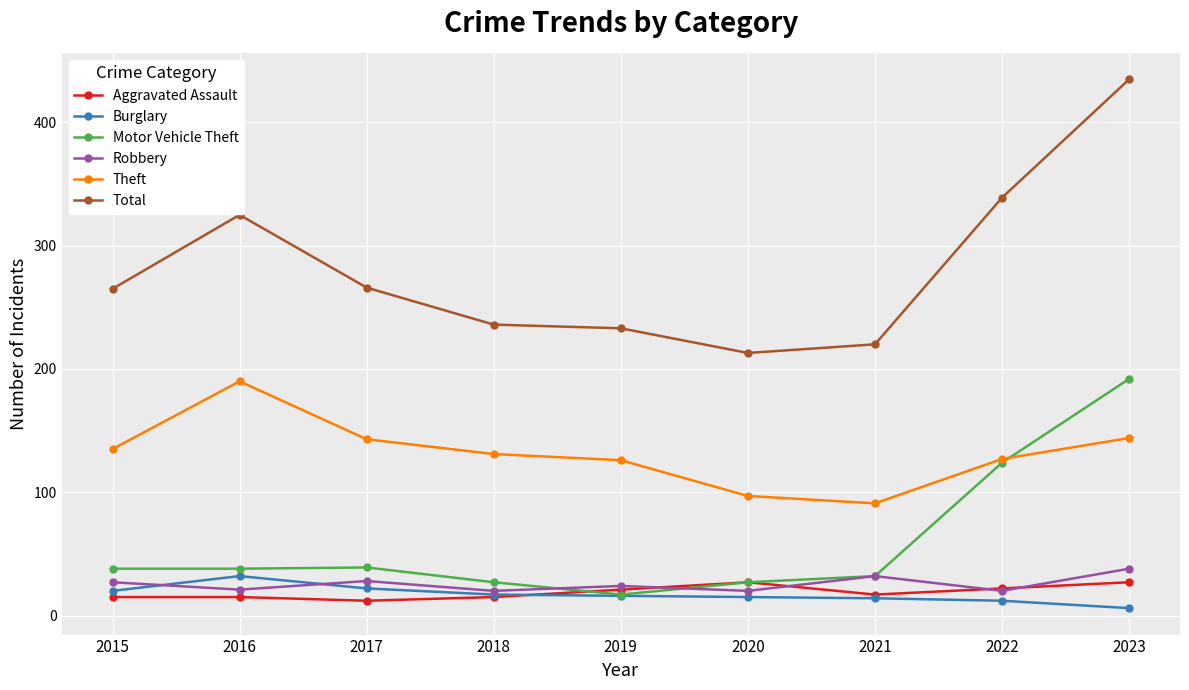

The value of Motor Vehicle Theft at 2020 is 45. True or false?

False